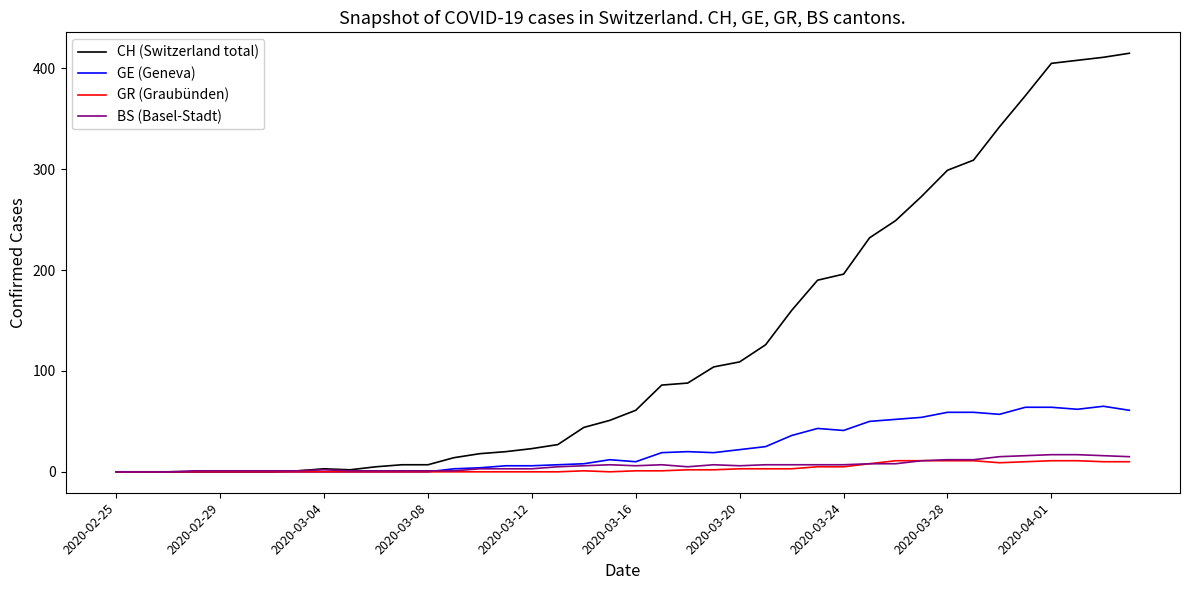

Which series has the widest spread of values?

CH (Switzerland total)